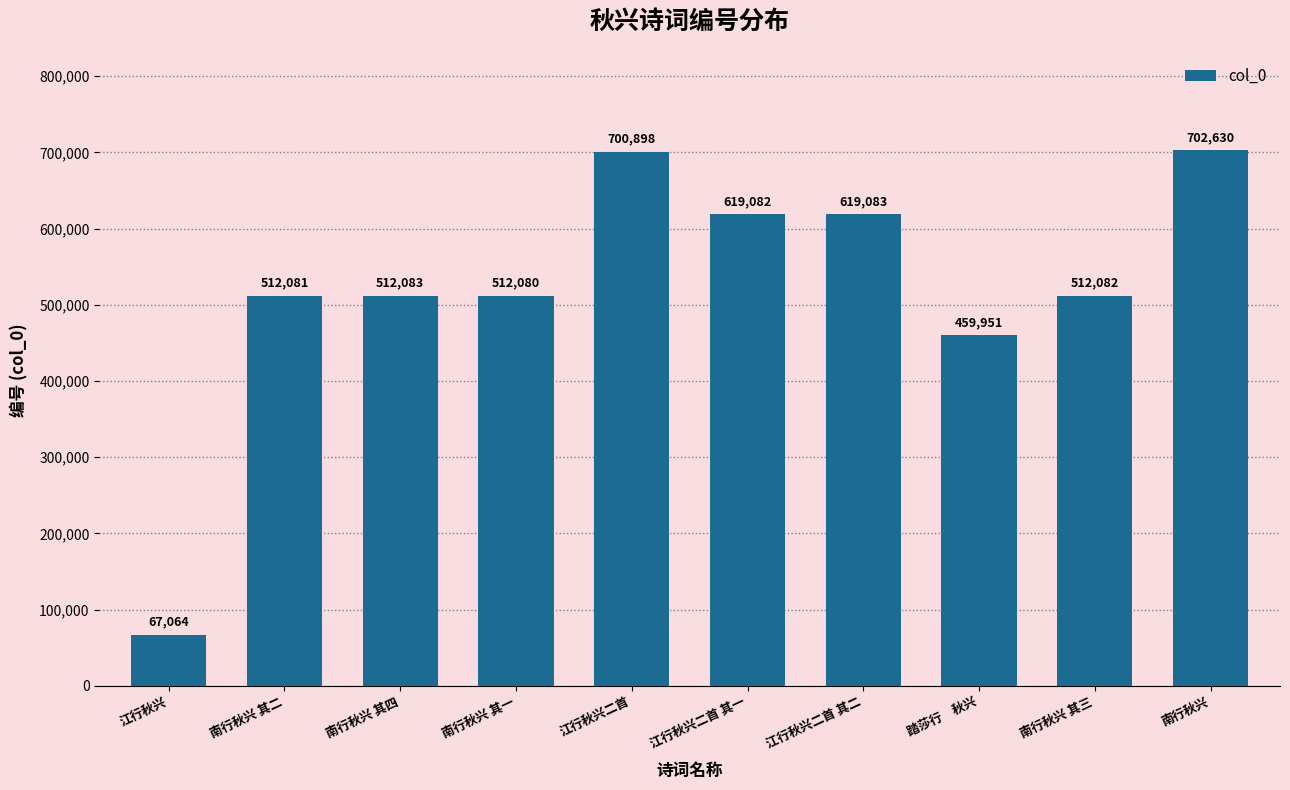

Reading right to left, what are all the values shown in this chart?

南行秋兴=702630	南行秋兴 其三=512082	踏莎行　秋兴=459951	江行秋兴二首 其二=619083	江行秋兴二首 其一=619082	江行秋兴二首=700898	南行秋兴 其一=512080	南行秋兴 其四=512083	南行秋兴 其二=512081	江行秋兴=67064